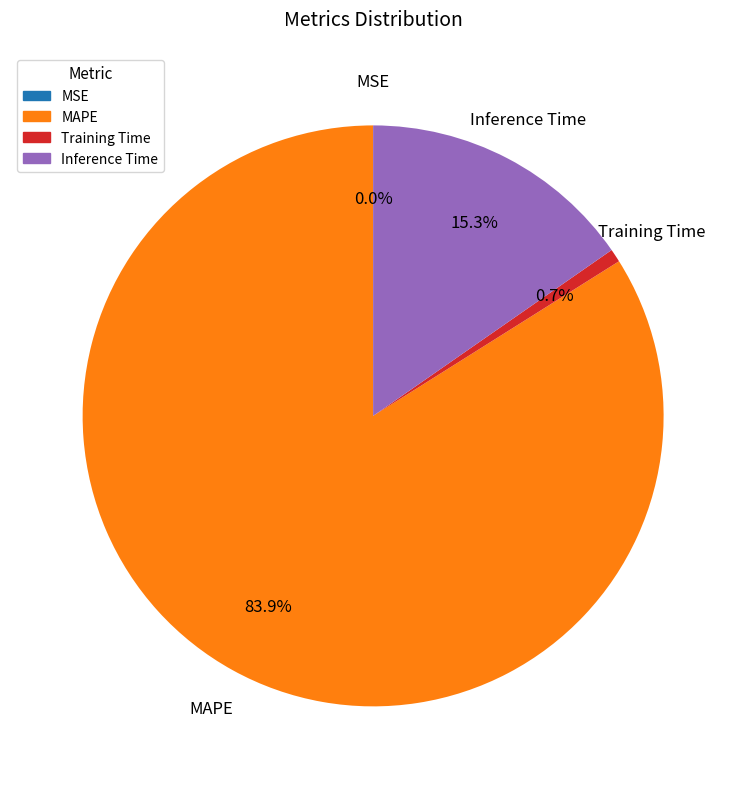

Does any single category account for the majority?

Yes